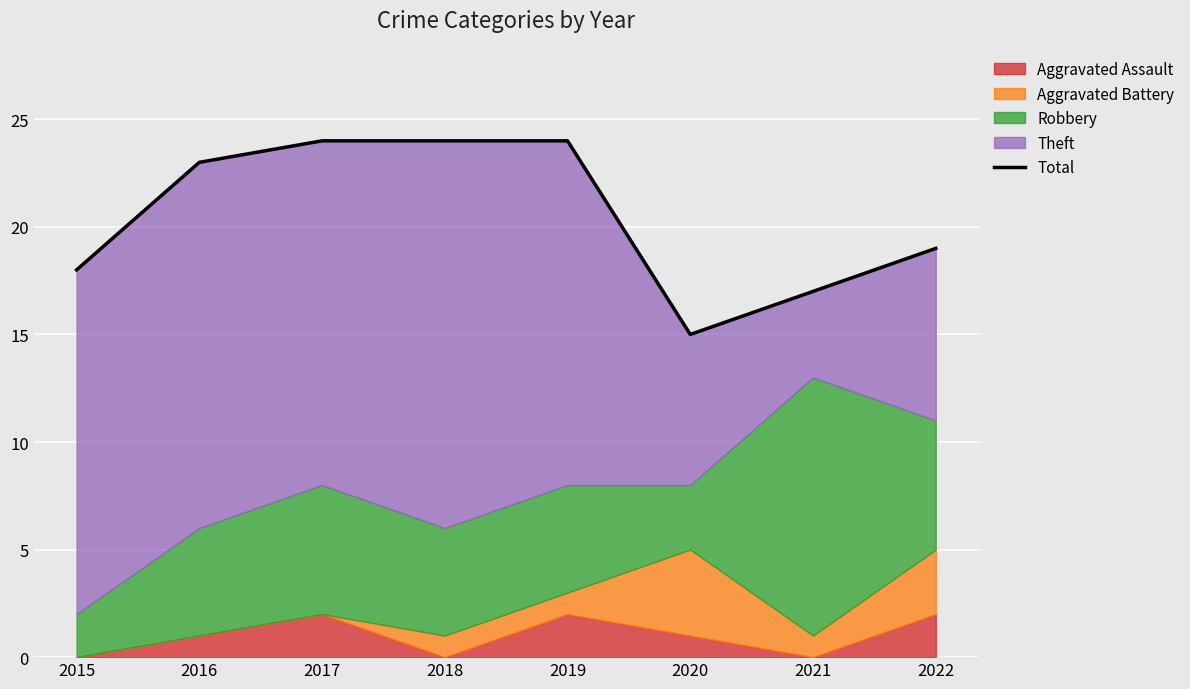

Rank the categories by value from lowest to highest.

2020, 2021, 2015, 2022, 2016, 2017, 2018, 2019